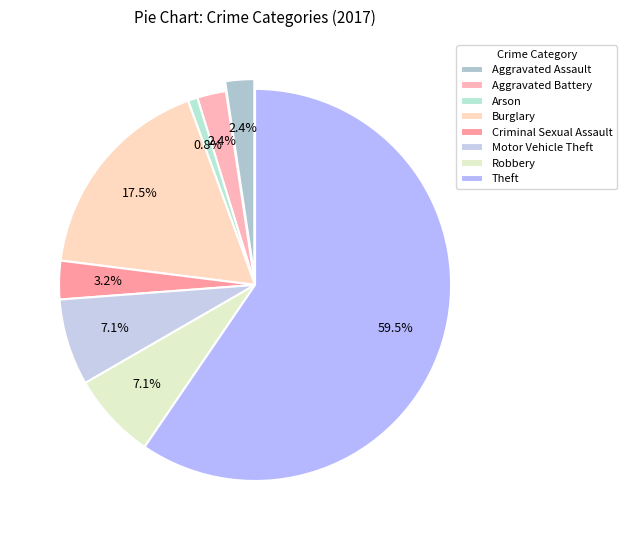

Is Arson the majority of the pie?

No